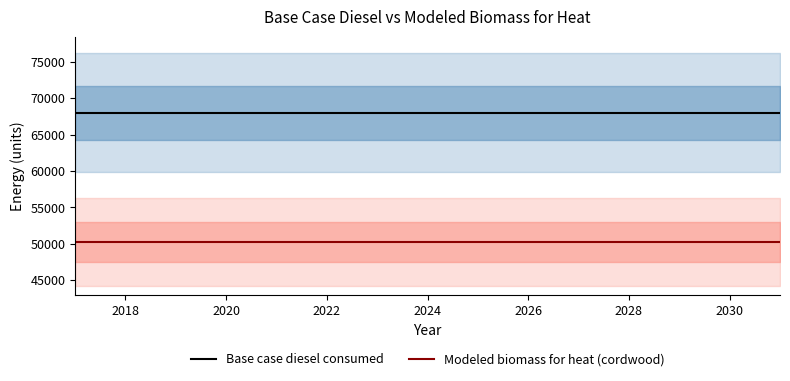

True or false: Modeled biomass for heat (cordwood) has a value of 50293.6 at 2024.

True